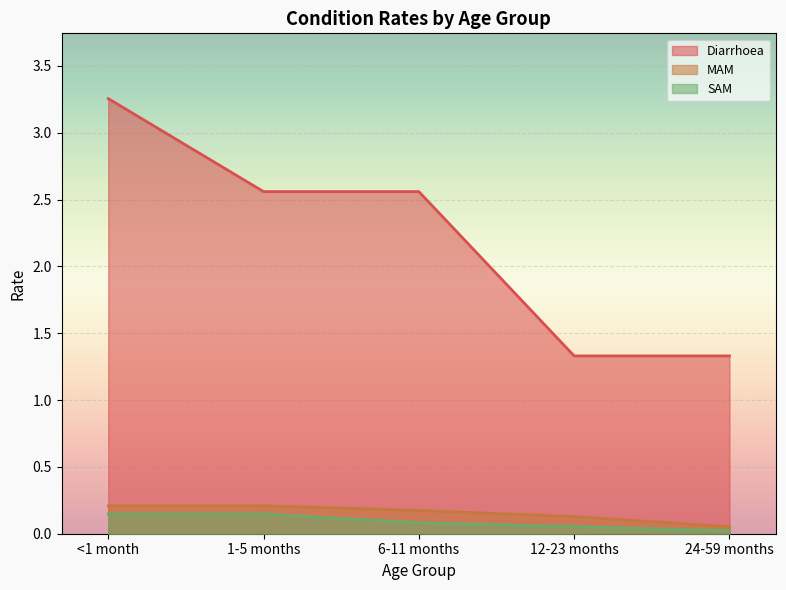

Which series has the widest spread of values?

Diarrhoea